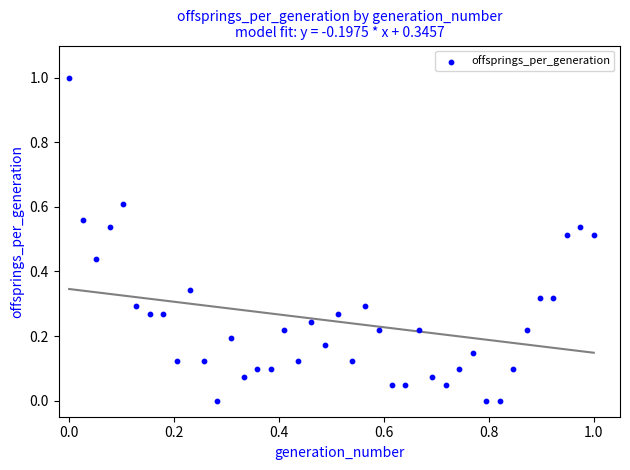

What is the range of X values (max minus min)?

1.0